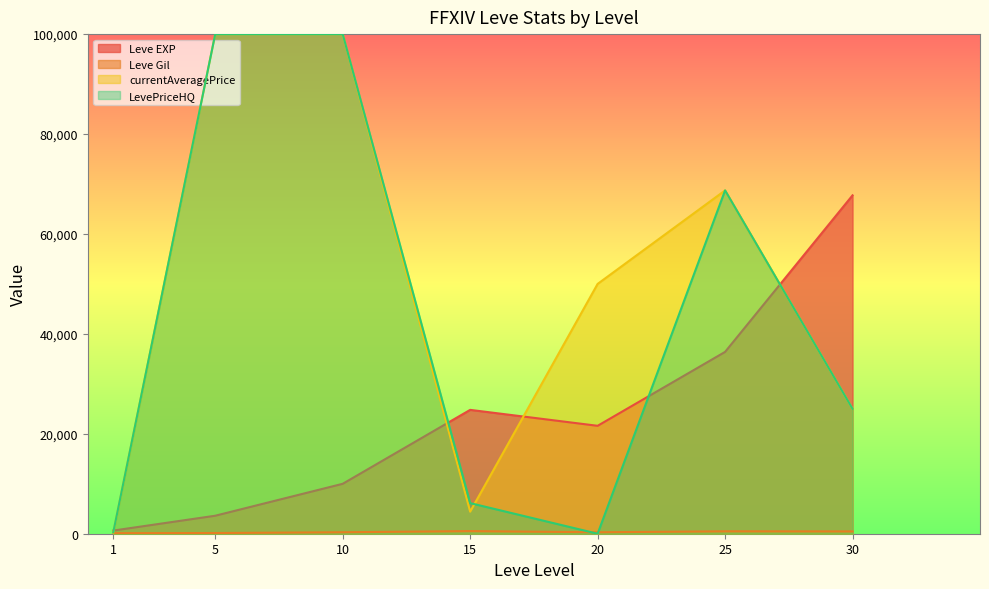

Between 1 and 25, which series saw the biggest shift?

currentAveragePrice